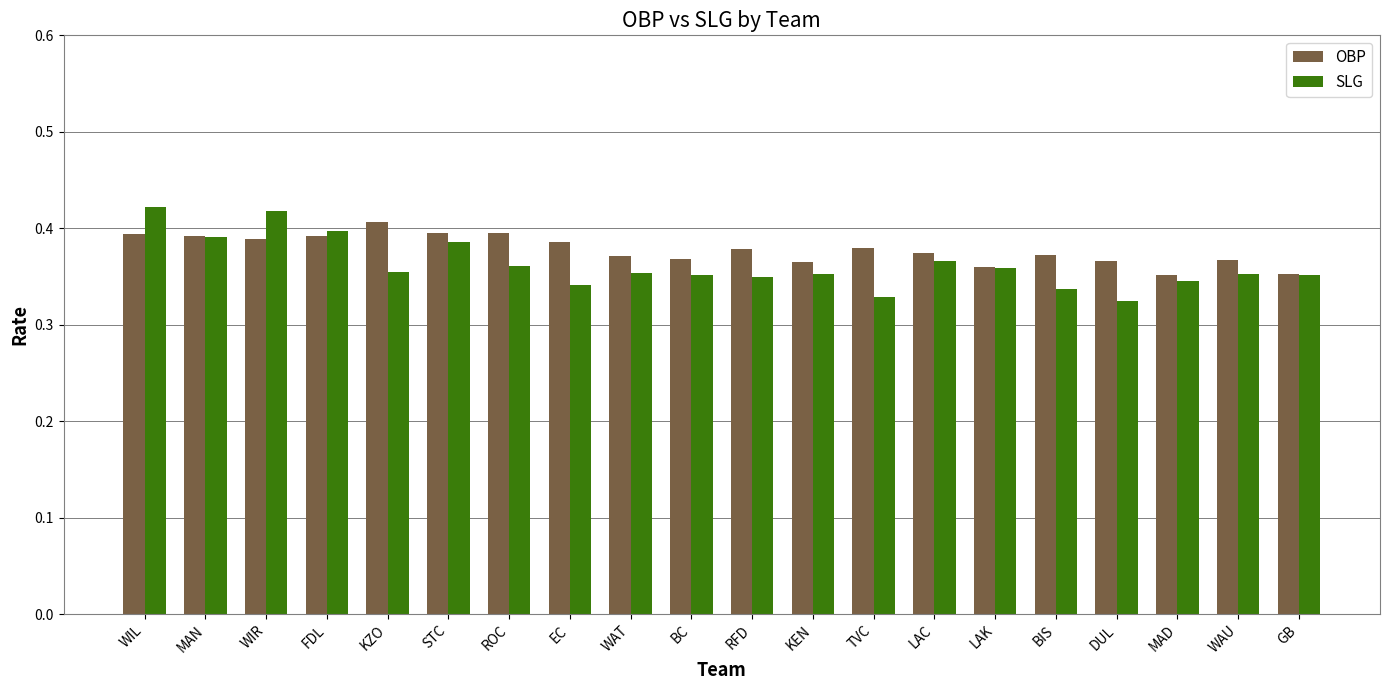

What is the label of the 18th bar from the right?

WIR